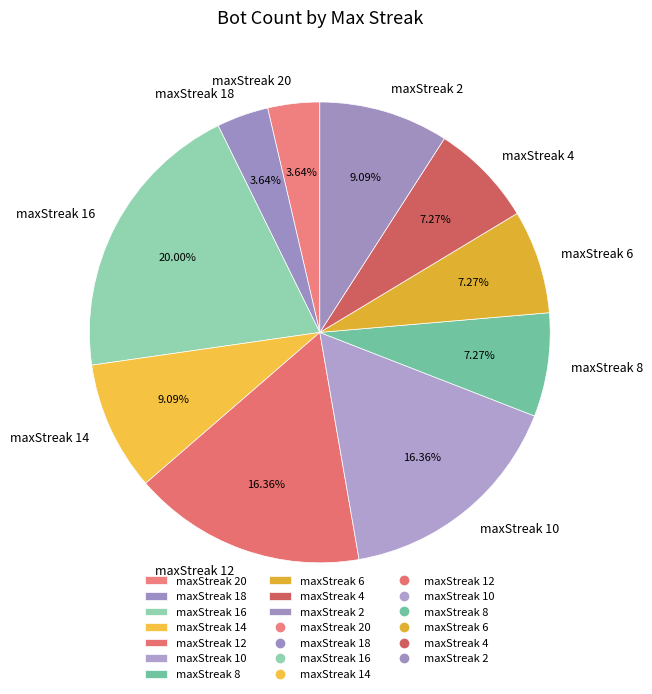

Do maxStreak 12 and maxStreak 6 together represent more than half of the pie?

No